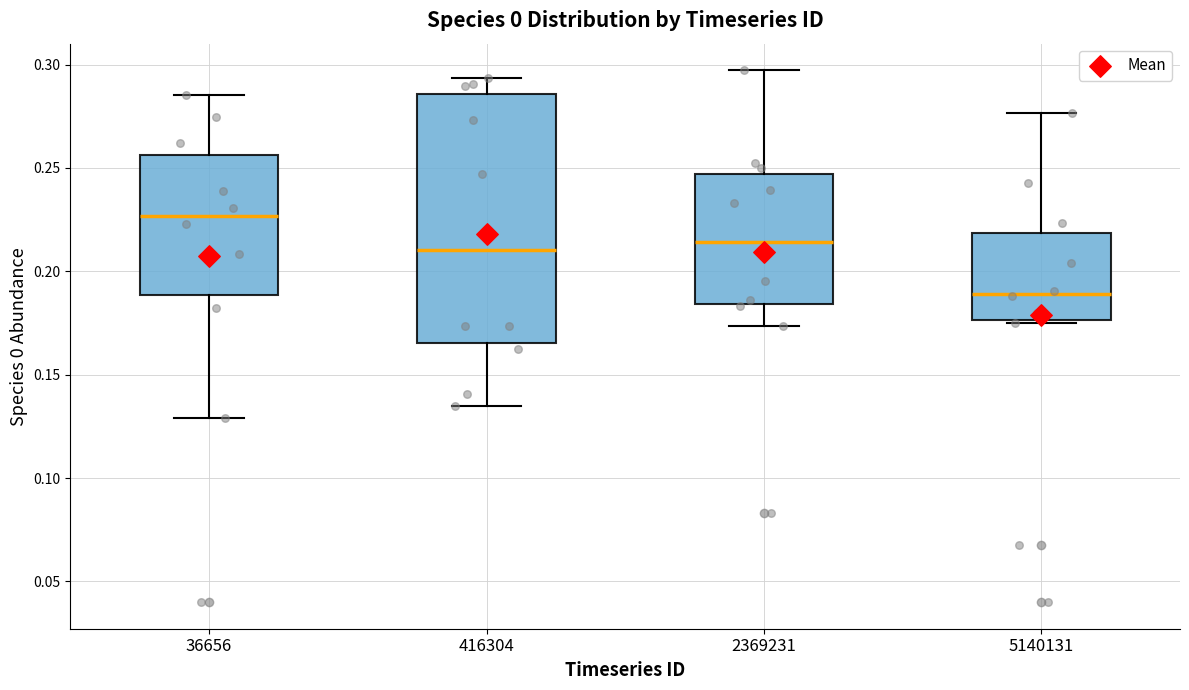

Reading left to right, transcribe this box plot: for each box, give where its median line is, the range the box spans, and where its two whiskers end, as read against the y-axis. The values are not printed on the chart, so give them approximately, as read against the axis.

36656: median 0.225, box 0.190 to 0.255, whiskers 0.130 to 0.285
416304: median 0.210, box 0.165 to 0.285, whiskers 0.135 to 0.295
2369231: median 0.215, box 0.185 to 0.245, whiskers 0.175 to 0.295
5140131: median 0.190, box 0.175 to 0.220, whiskers 0.175 to 0.275